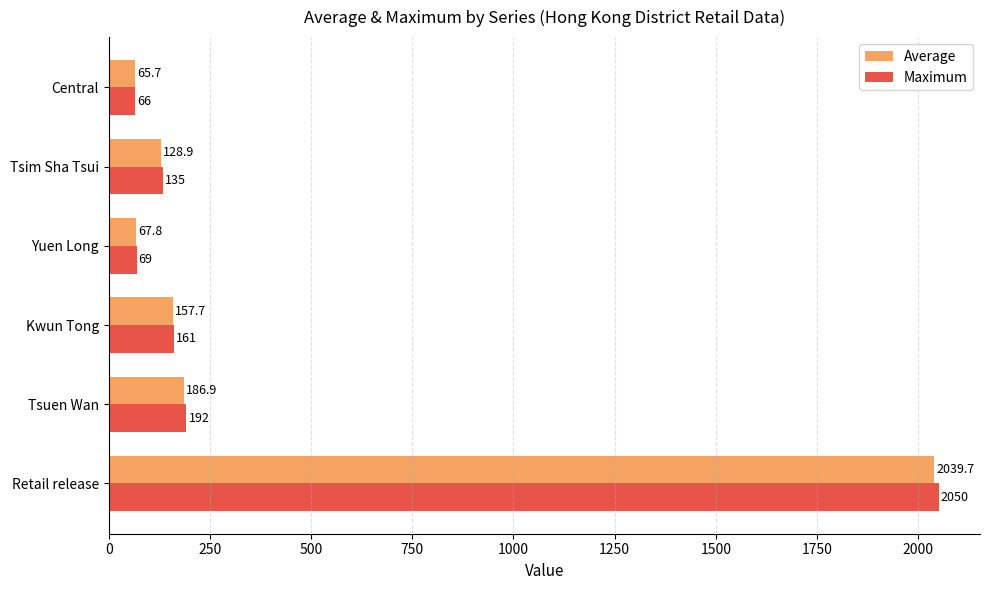

The Average series shows 258.6 at Kwun Tong. True or false?

False